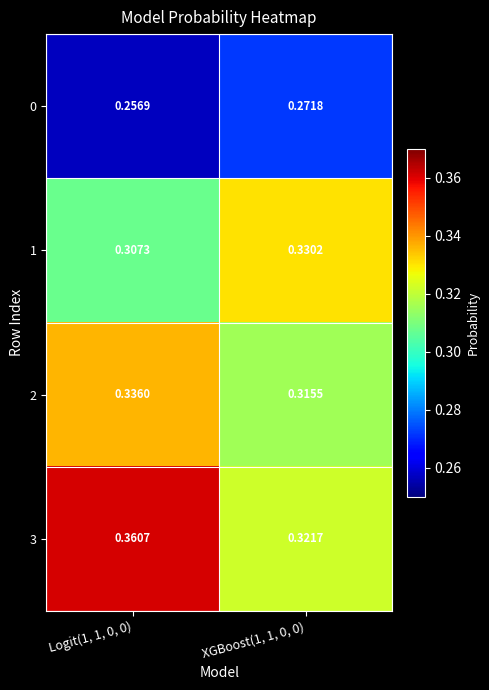

Reading left to right, what are all the values shown in this chart?

0: Logit(1, 1, 0, 0)=0.3	XGBoost(1, 1, 0, 0)=0.3
1: Logit(1, 1, 0, 0)=0.3	XGBoost(1, 1, 0, 0)=0.3
2: Logit(1, 1, 0, 0)=0.3	XGBoost(1, 1, 0, 0)=0.3
3: Logit(1, 1, 0, 0)=0.4	XGBoost(1, 1, 0, 0)=0.3